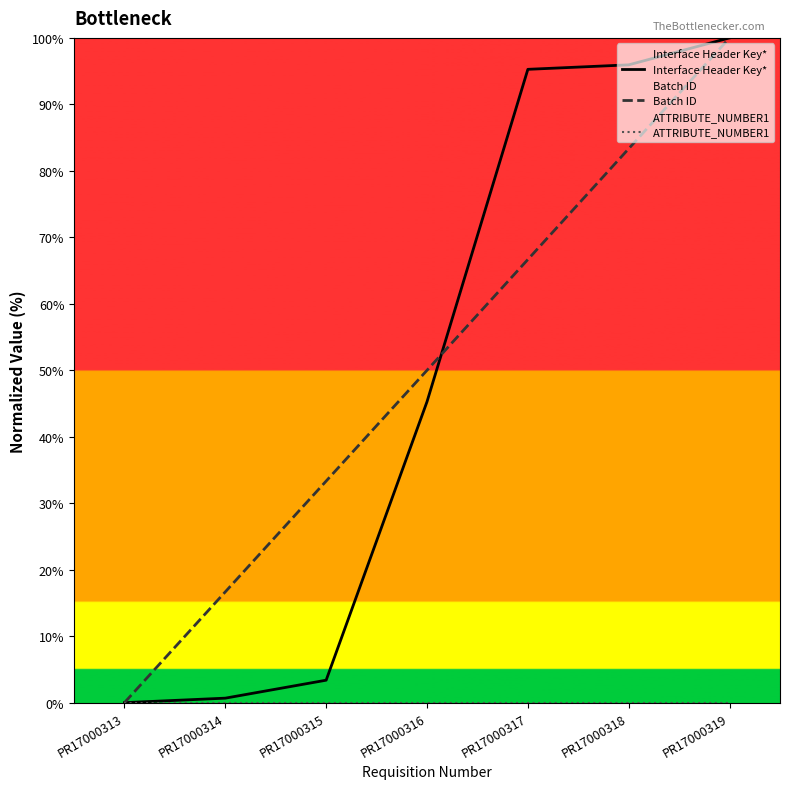

True or false: Interface Header Key* and ATTRIBUTE_NUMBER1 intersect in this chart.

False